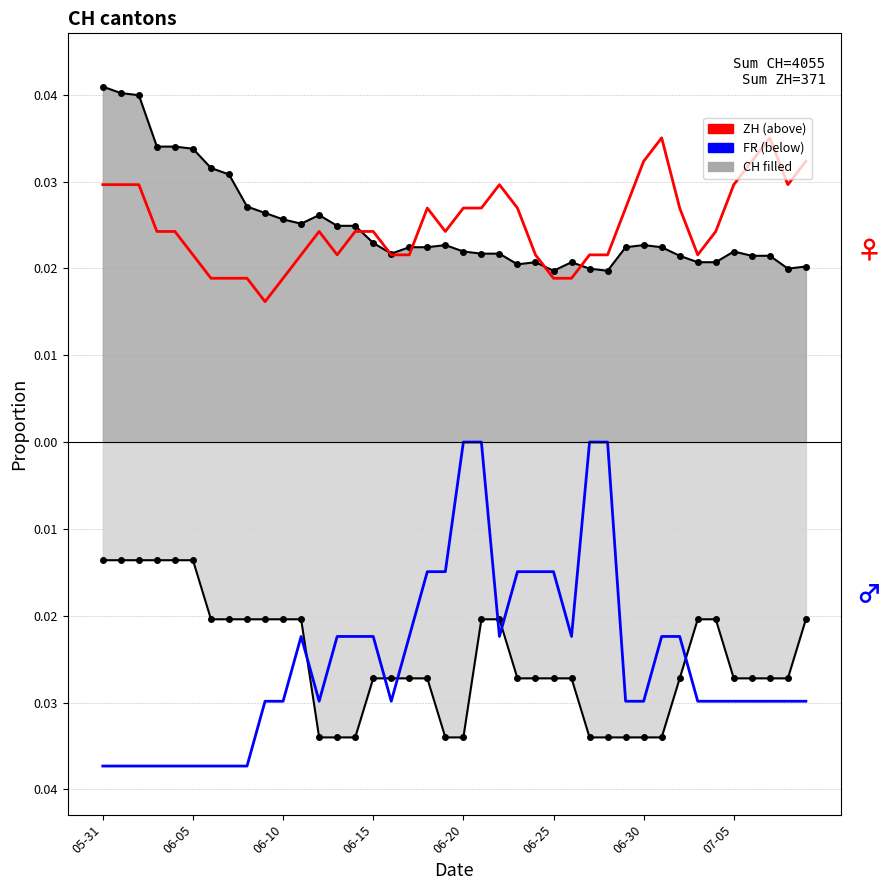

Between 11 and 12, which series saw the biggest shift?

FR (neg)